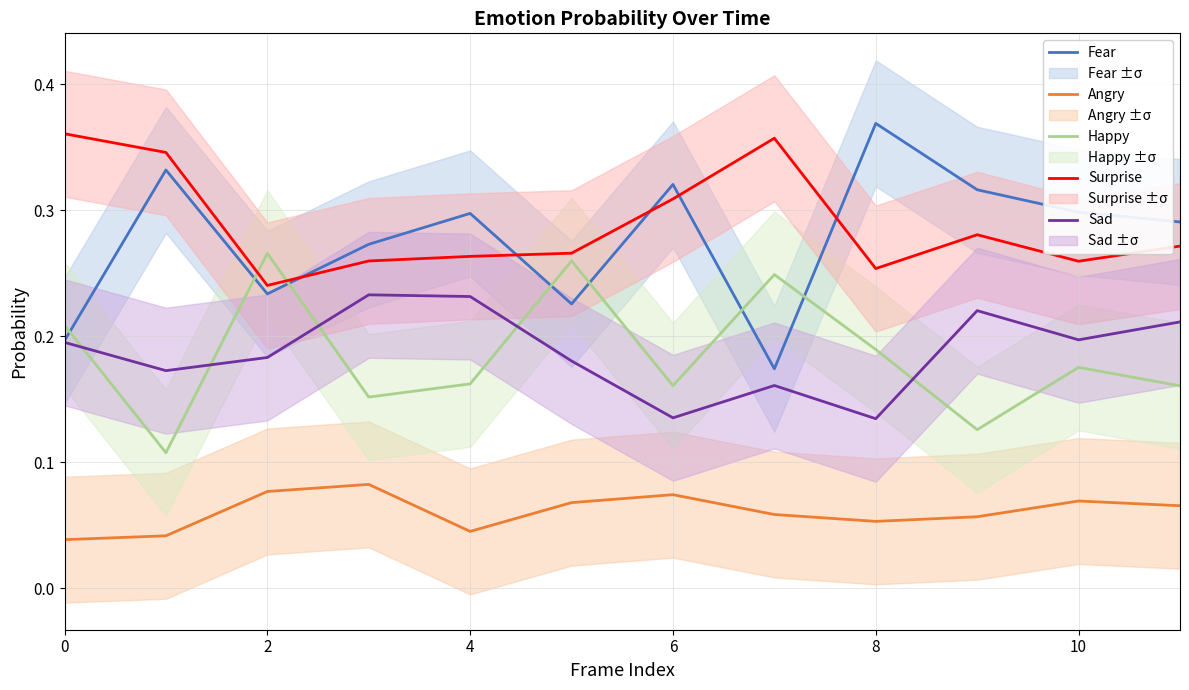

Which series ends up on top after the final intersection of Fear and Happy?

Fear